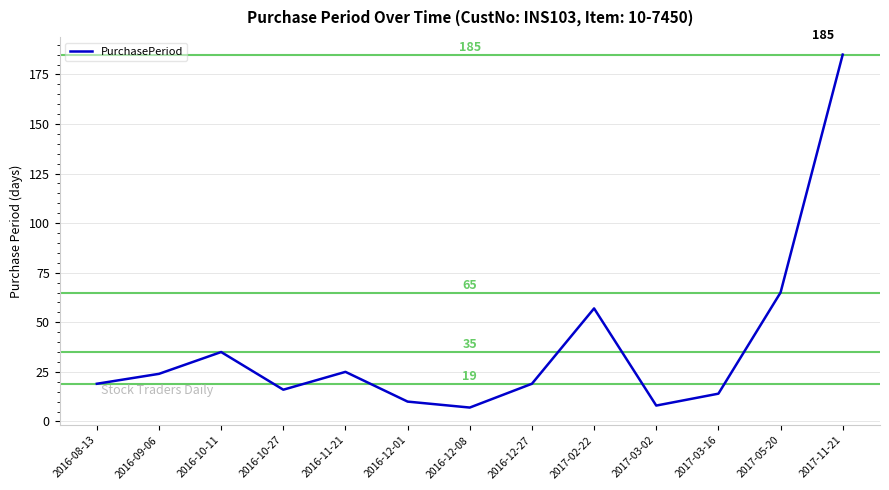

Count the number of categories in the chart.

13